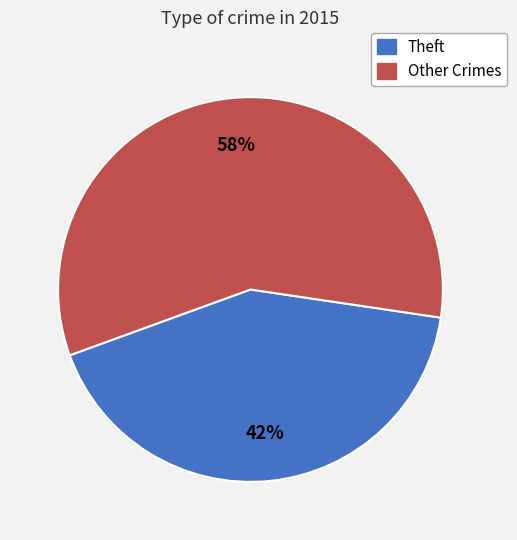

To the nearest percent, what is the difference between the largest and smallest slice percentages?

16%